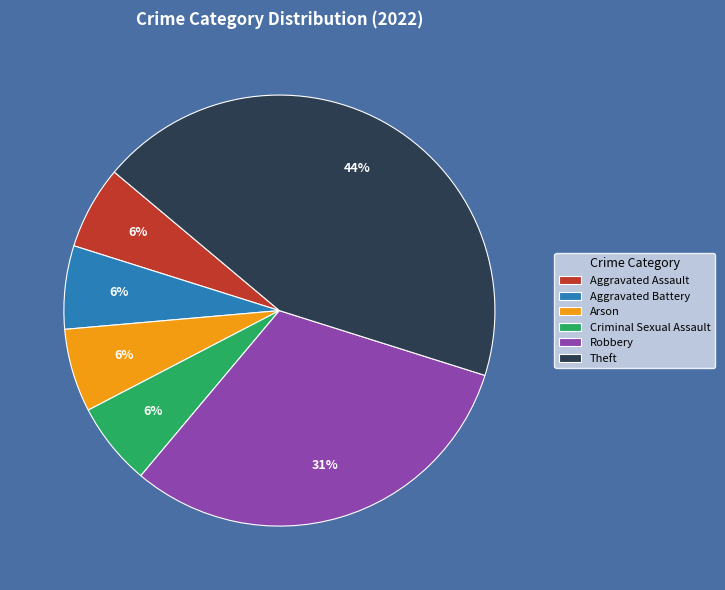

Which has a higher value, Robbery or Criminal Sexual Assault?

Robbery